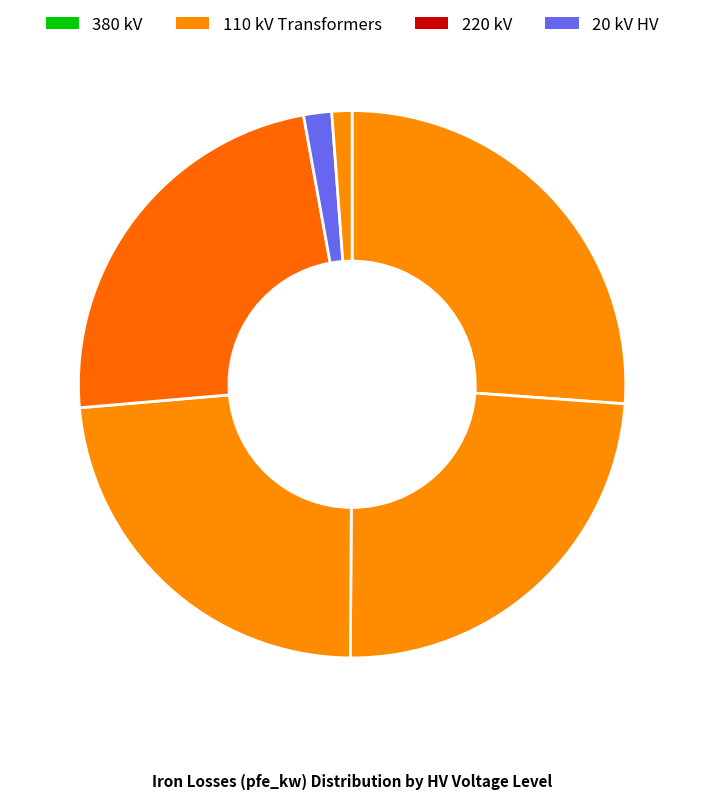

How many segments does this pie chart have?

6